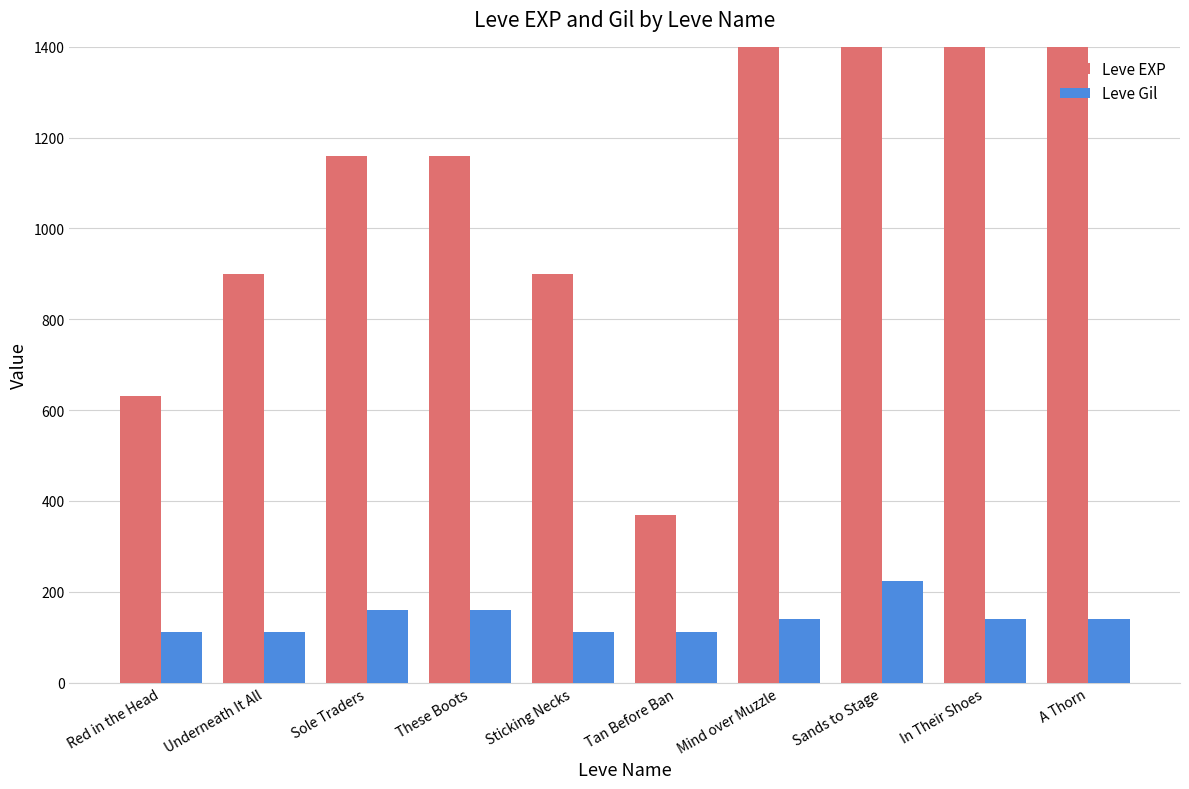

What is the difference between the second highest and second lowest values in the Leve Gil series?

48